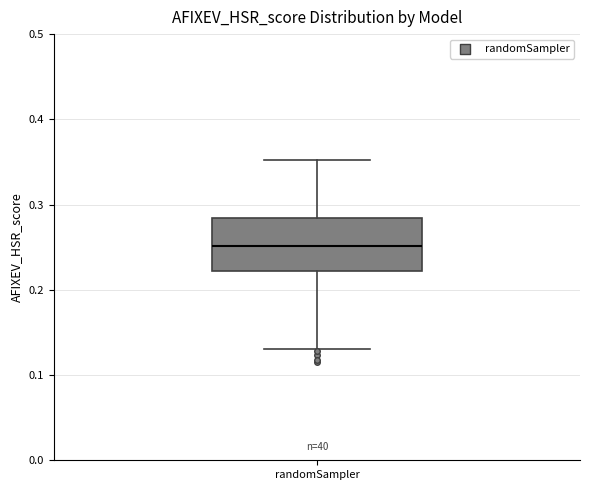

Transcribe this box plot: give where the median line is, the range the box spans, and where the two whiskers end, as read against the y-axis. The values are not printed on the chart, so give them approximately, as read against the axis.

median 0.25, box 0.22 to 0.28, whiskers 0.13 to 0.35